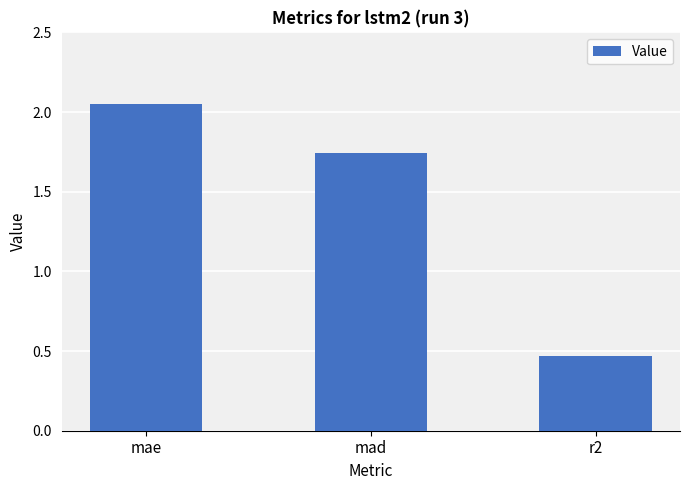

Rank the categories by value from highest to lowest.

mae, mad, r2